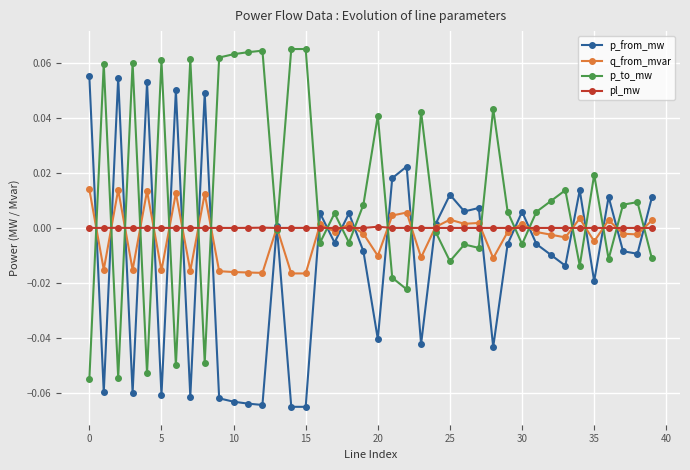

Which series has the largest total across all categories?

p_to_mw